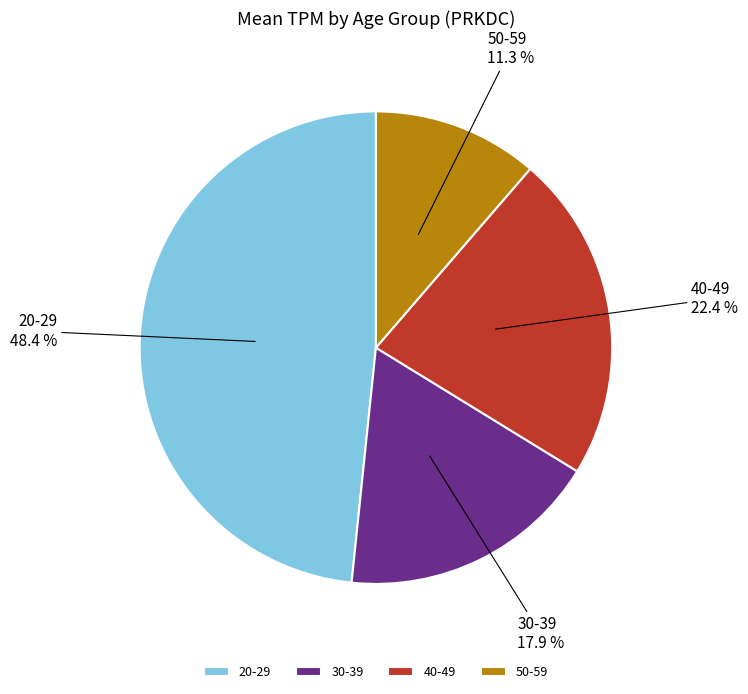

Does any single category account for the majority?

No